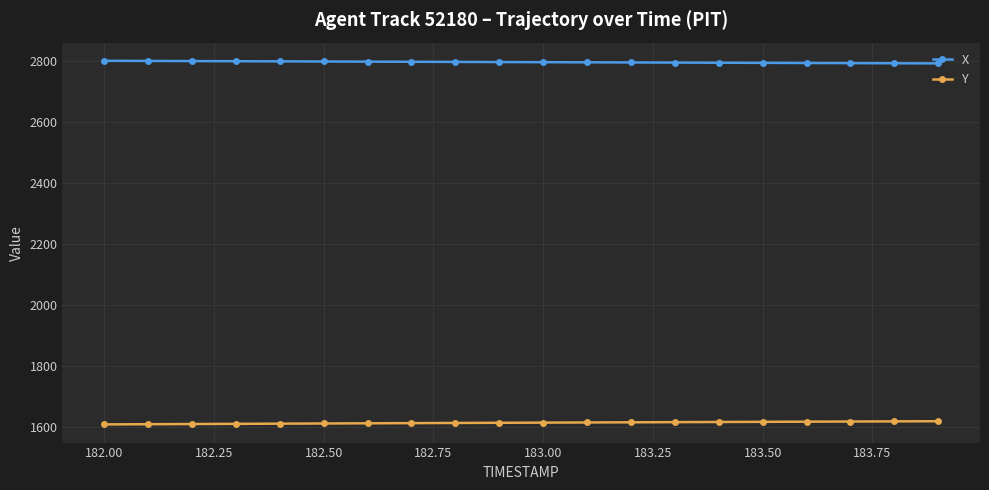

What is the greatest value displayed?

2801.7